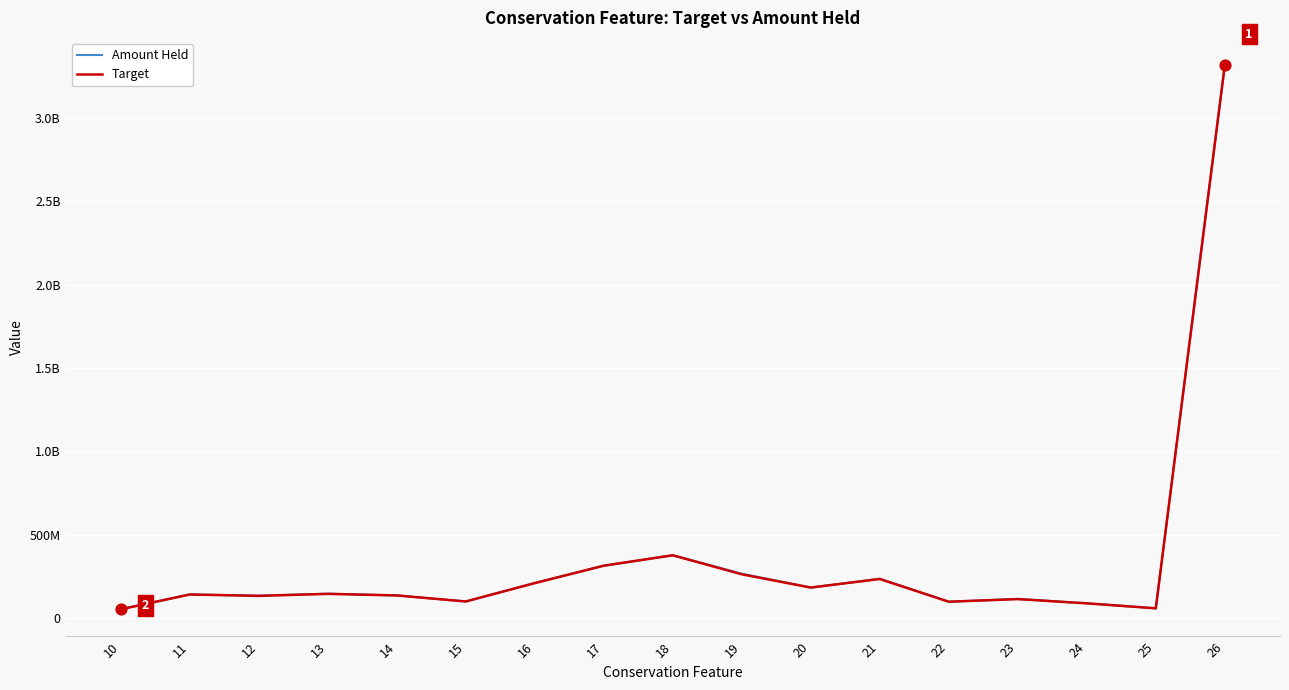

What are all the series names shown in the legend?

Amount Held, Target